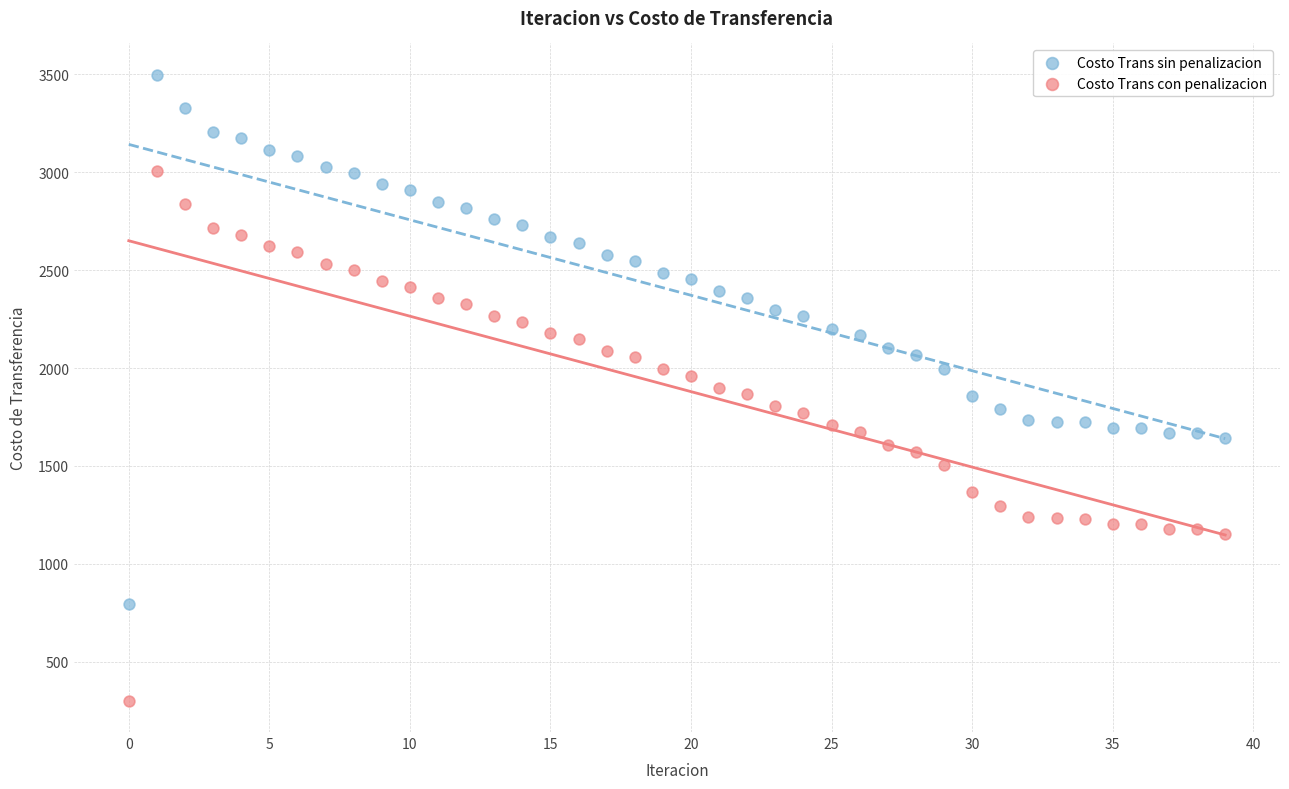

Which series contains the lowest Y value?

Costo Trans con penalizacion